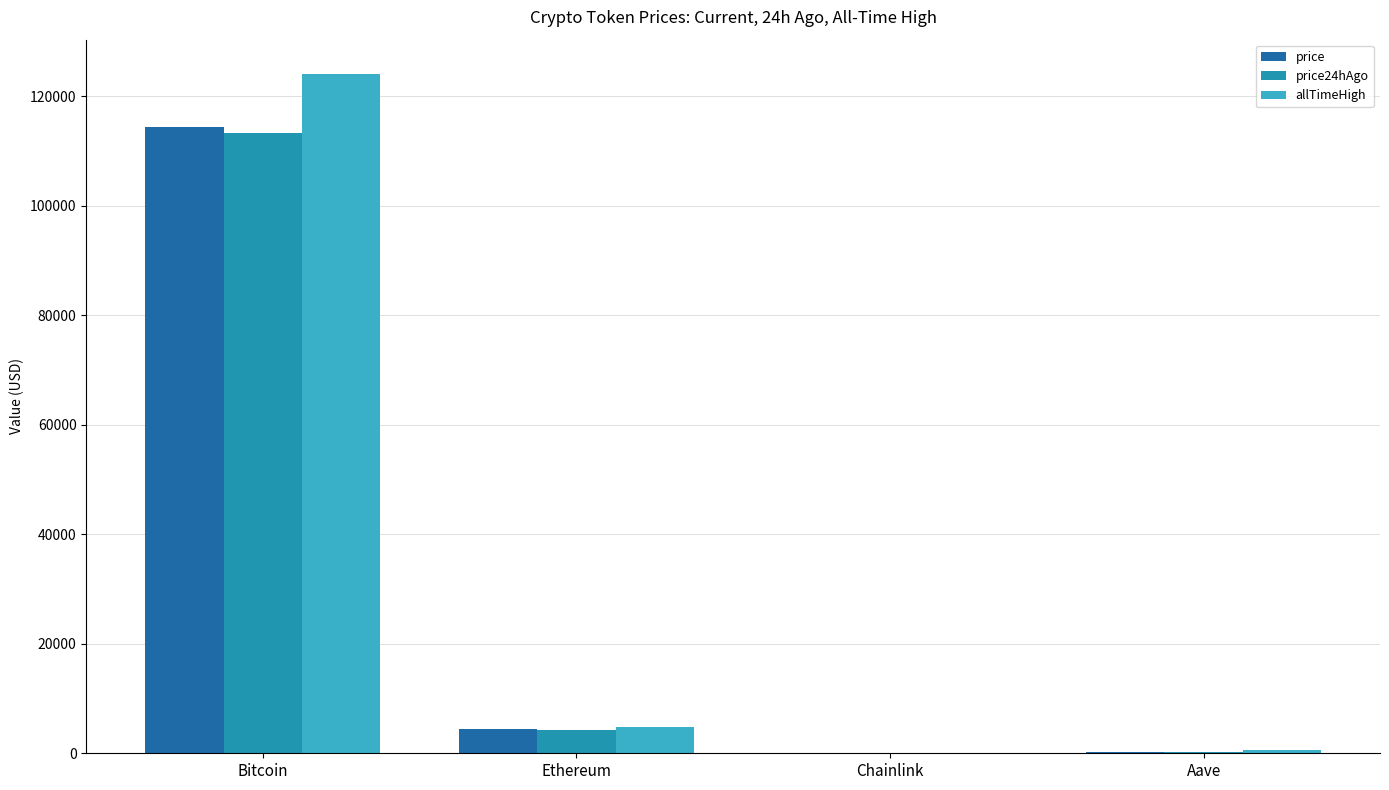

What is the sum of all price values?

118983.6